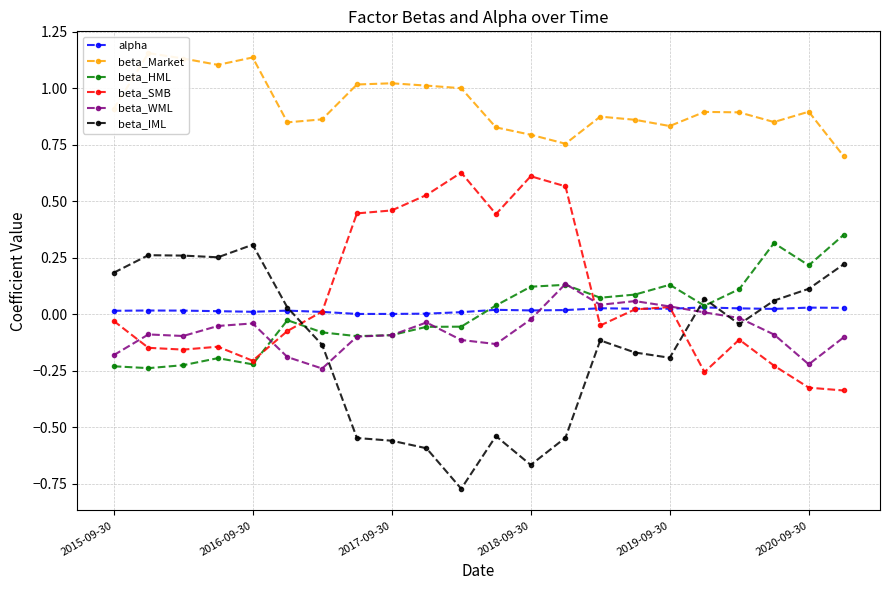

At which category is the sum across all series the highest?

13